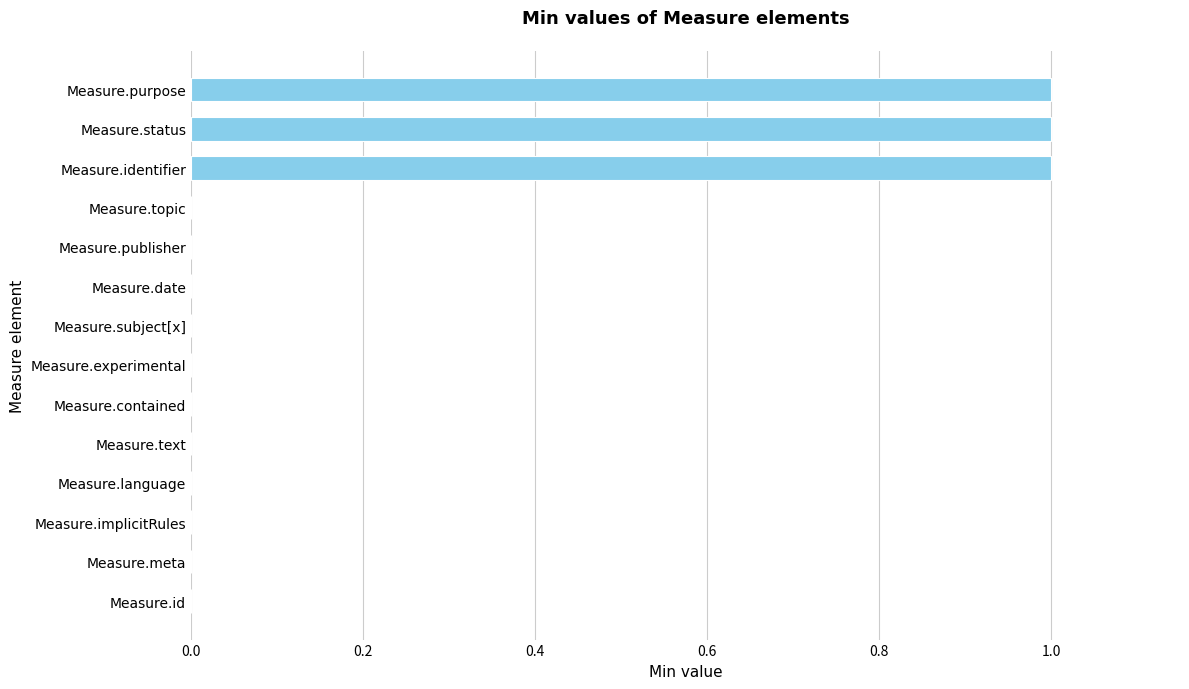

The value at Measure.topic is 0. True or false?

True